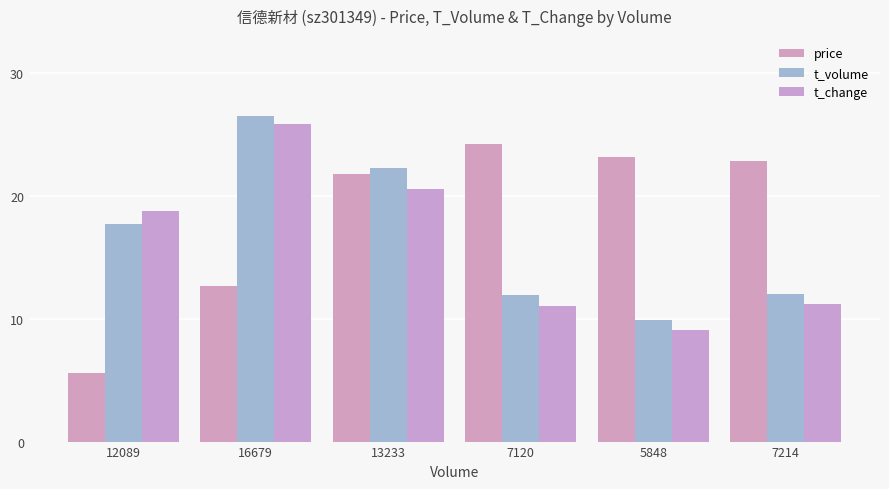

What are all the series names shown in the legend?

price, t_volume, t_change